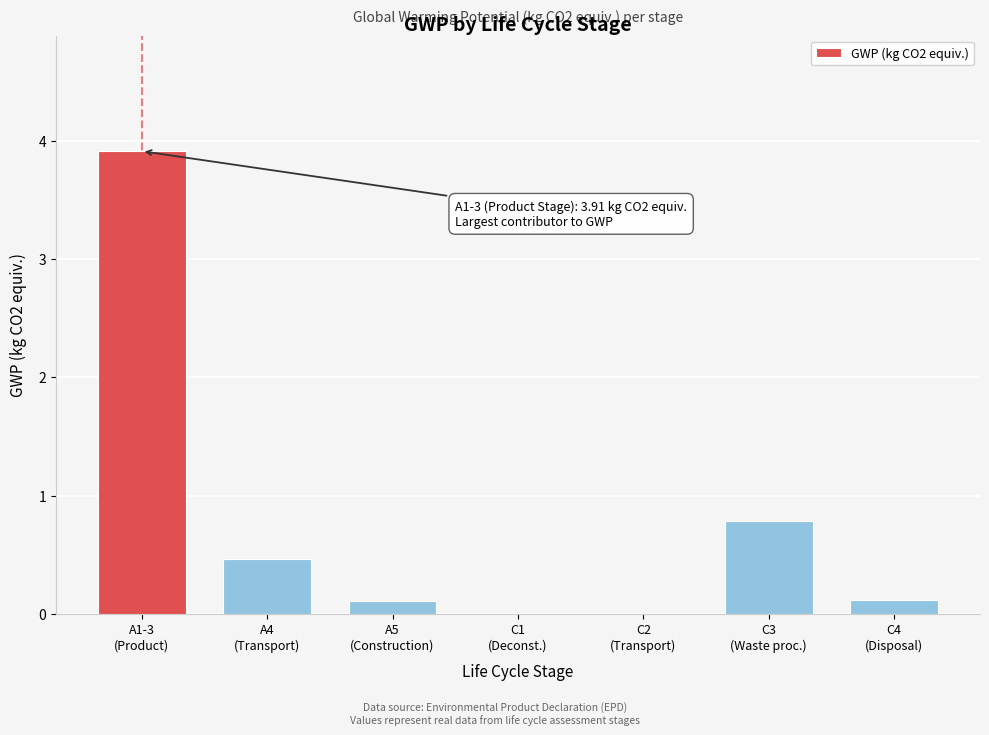

What is the greatest value displayed?

3.9